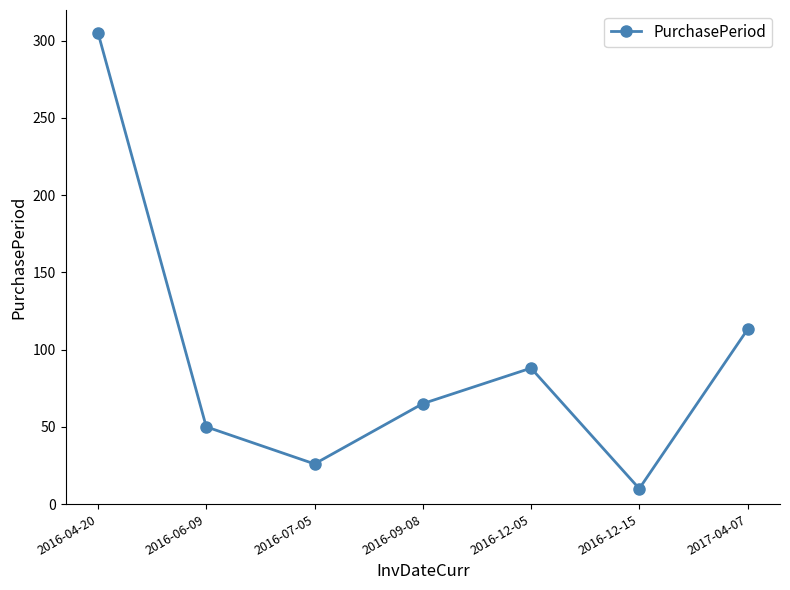

Read the value at 2016-09-08.

65